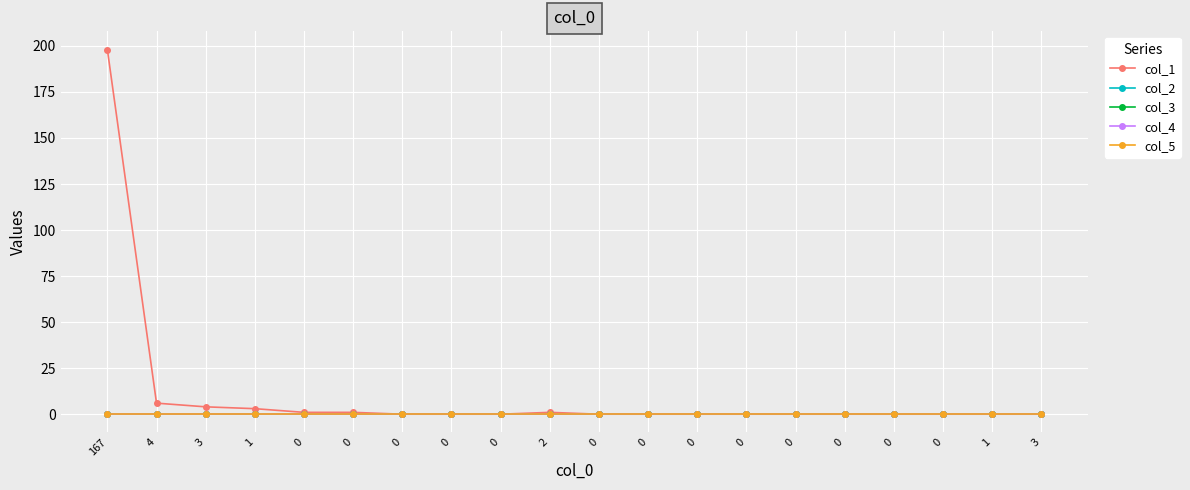

Does the chart display data point markers on the line(s)?

Yes